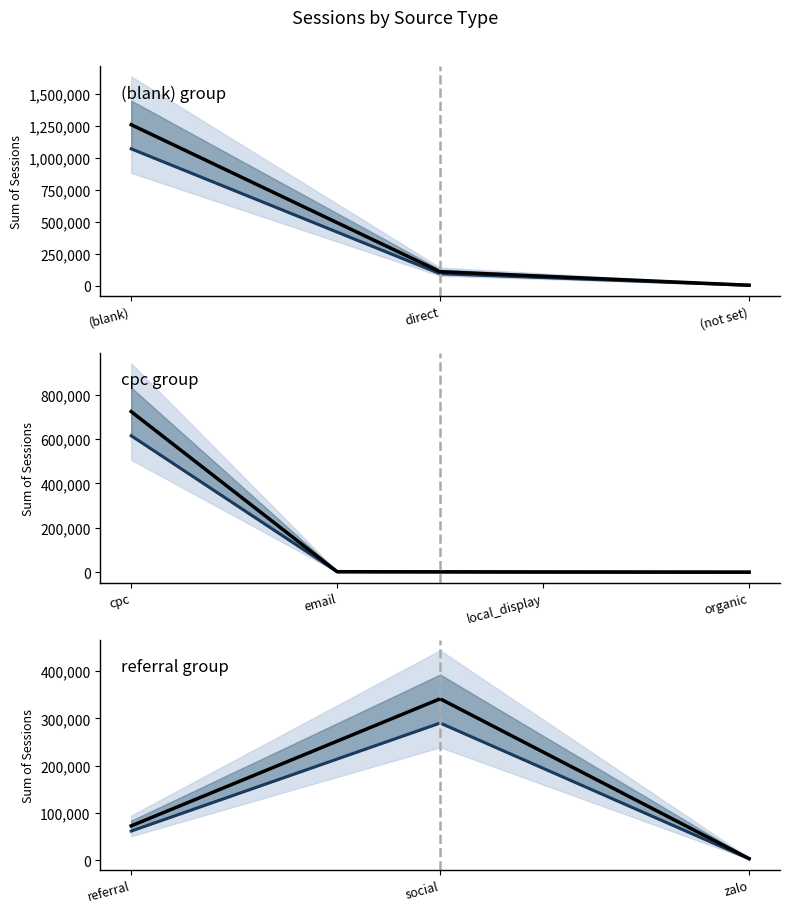

Which series has the largest total across all categories?

Observed